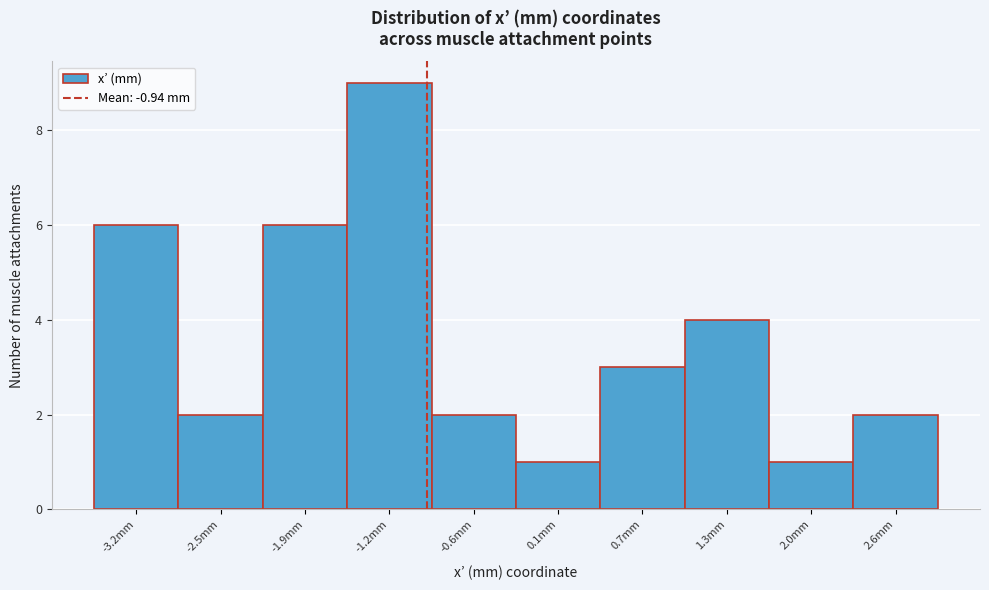

What is the height of the bar covering 2.3 to 3.0 on the x-axis? Neither the bar edges nor the heights are printed on the chart, so give them approximately, as read against the axes.

2